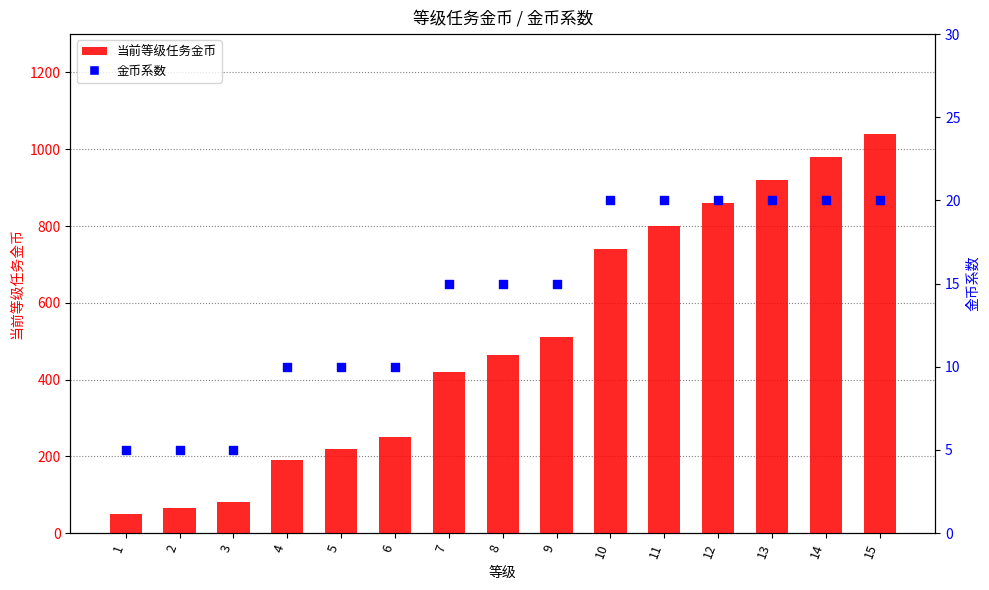

Which series reaches the minimum Y coordinate?

金币系数